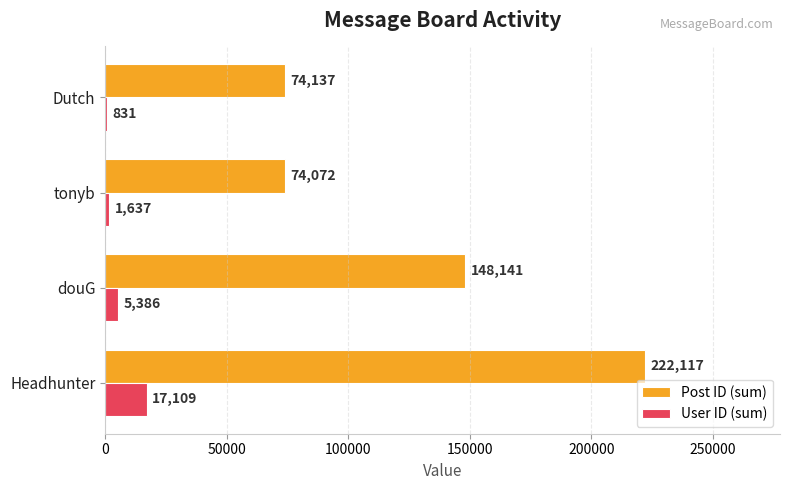

What is the sum of the User ID (sum) values at Headhunter and Dutch?

17940